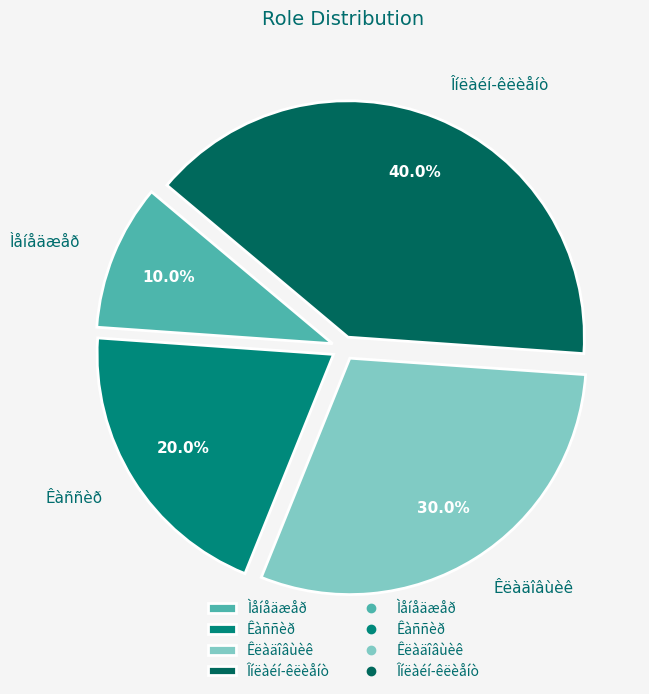

How many segments does this pie chart have?

4